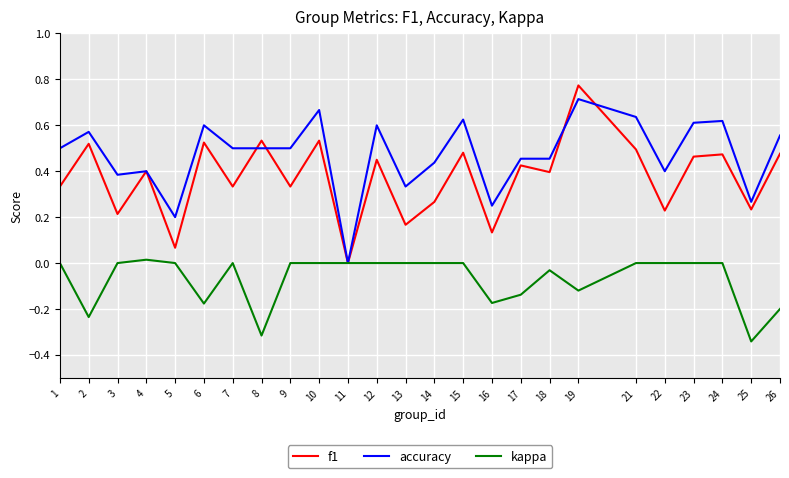

At 22, list the series in order from smallest to largest.

kappa, f1, accuracy